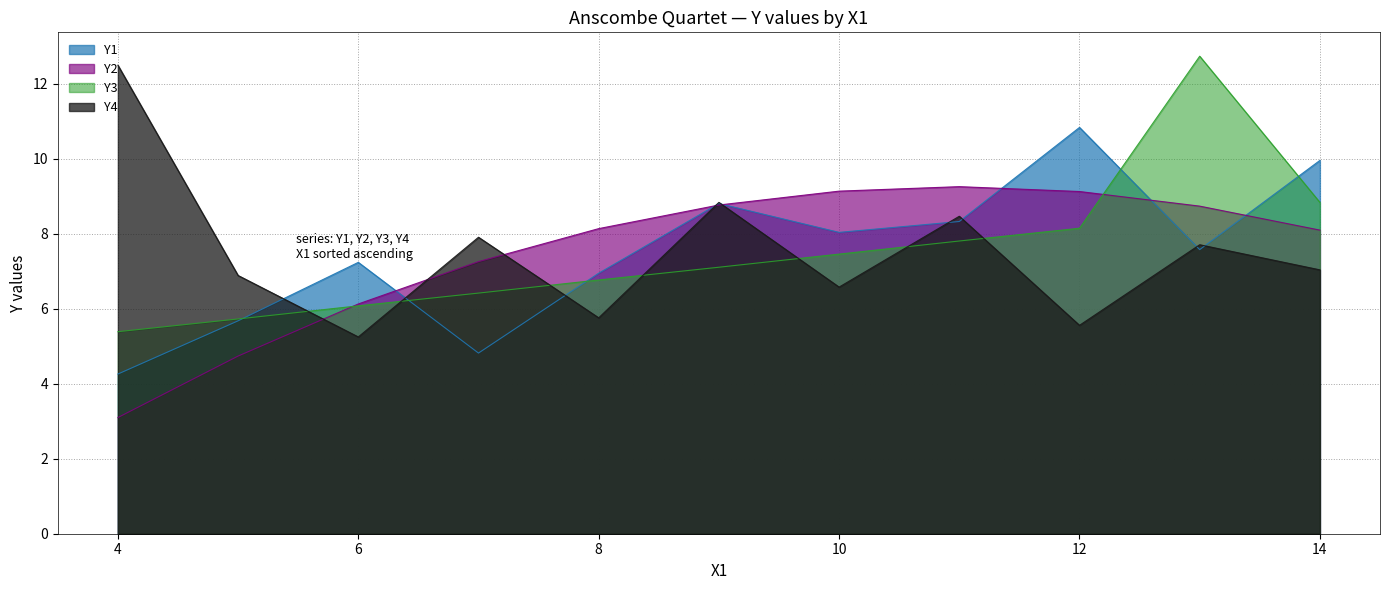

Is the value of Y4 at 14 greater than the value of Y2 at 7?

No